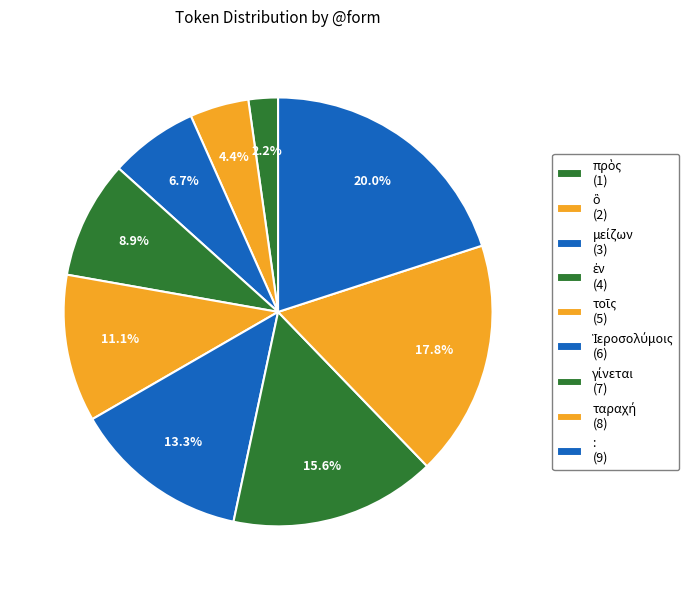

How many slices are in this pie chart?

9